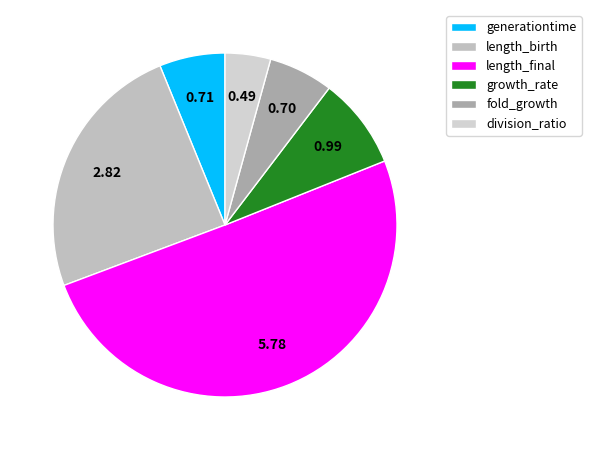

Which category accounts for the majority?

length_final